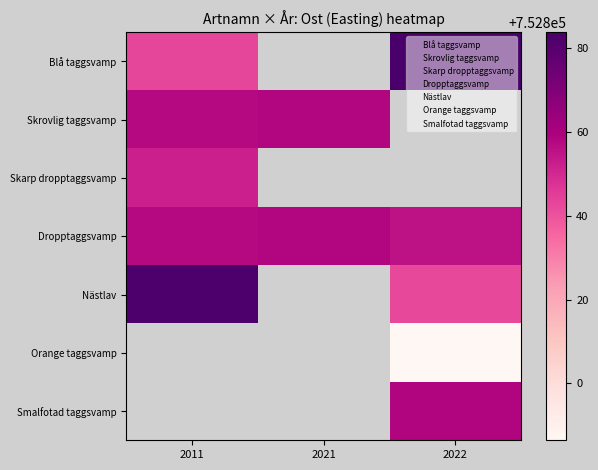

What is the total value across all series at 2011?

3764291.7